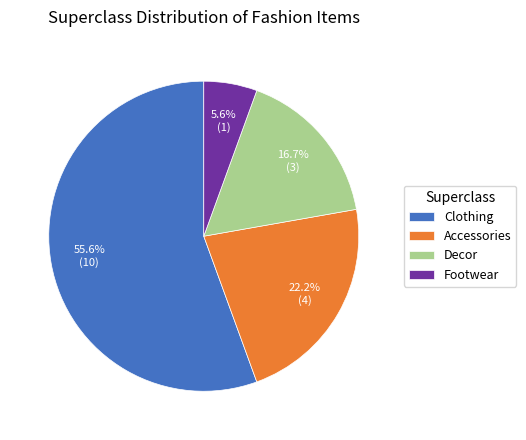

Approximately how many times larger is the value at Decor compared to Footwear?

3.0